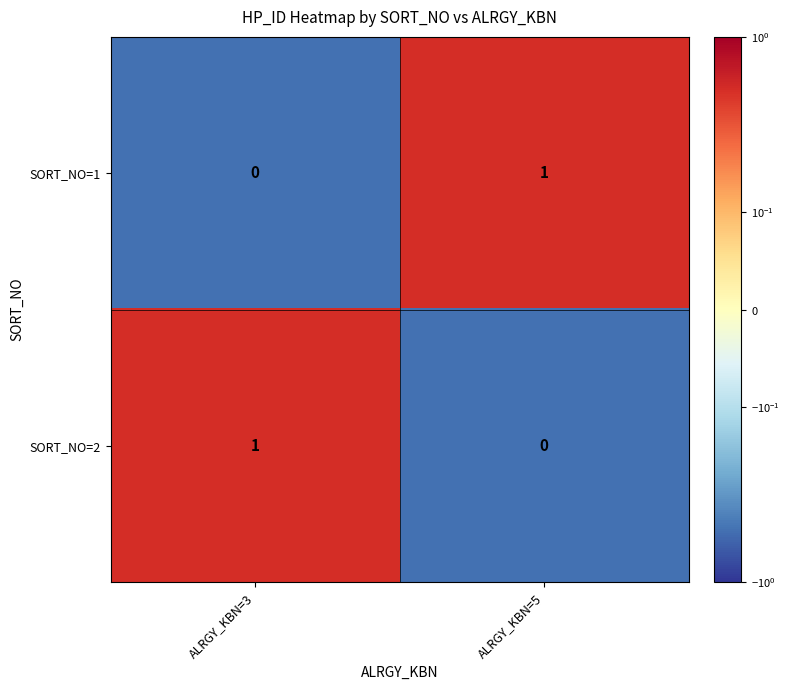

Which category has the highest value in the SORT_NO=1 series?

ALRGY_KBN=5